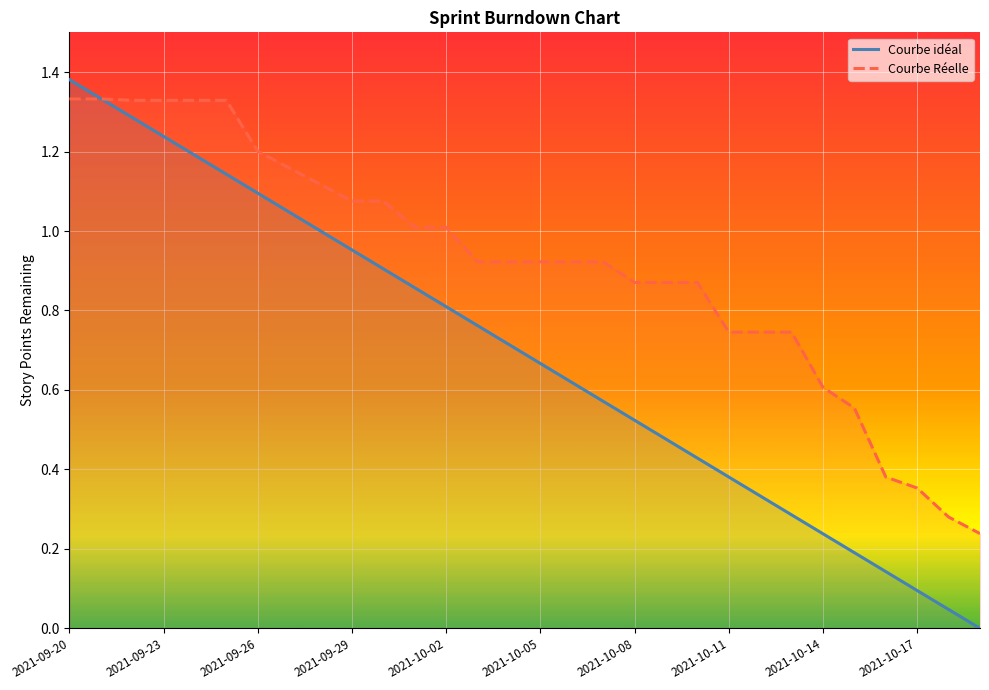

Reading left to right, extract all data points from this chart.

Courbe idéal: 1.4	1.3	1.3	1.2	1.2	1.1	1.1	1.0	1.0	1.0	0.9	0.9	0.8	0.8	0.7	0.7	0.6	0.6	0.5	0.5	0.4	0.4	0.3	0.3	0.2	0.2	0.1	0.1	0.0	0.0
Courbe Réelle: 1.3	1.3	1.3	1.3	1.3	1.3	1.2	1.2	1.1	1.1	1.1	1.0	1.0	0.9	0.9	0.9	0.9	0.9	0.9	0.9	0.9	0.7	0.7	0.7	0.6	0.6	0.4	0.4	0.3	0.2